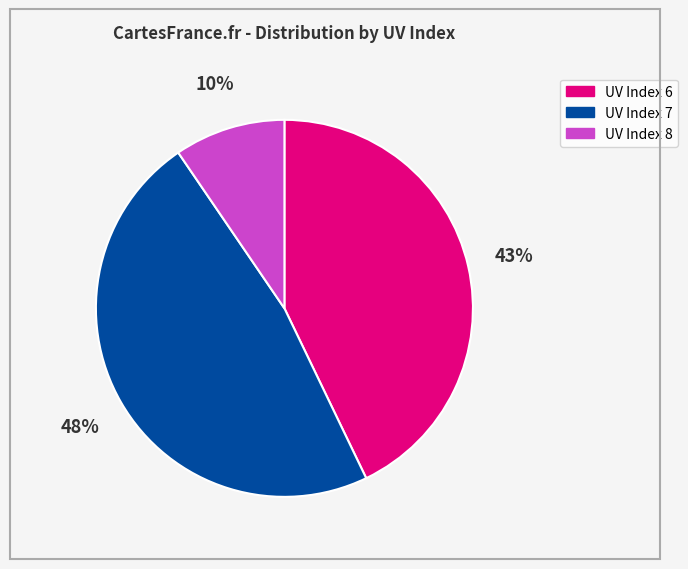

Is it true that UV Index 8 is 10% of the pie?

True